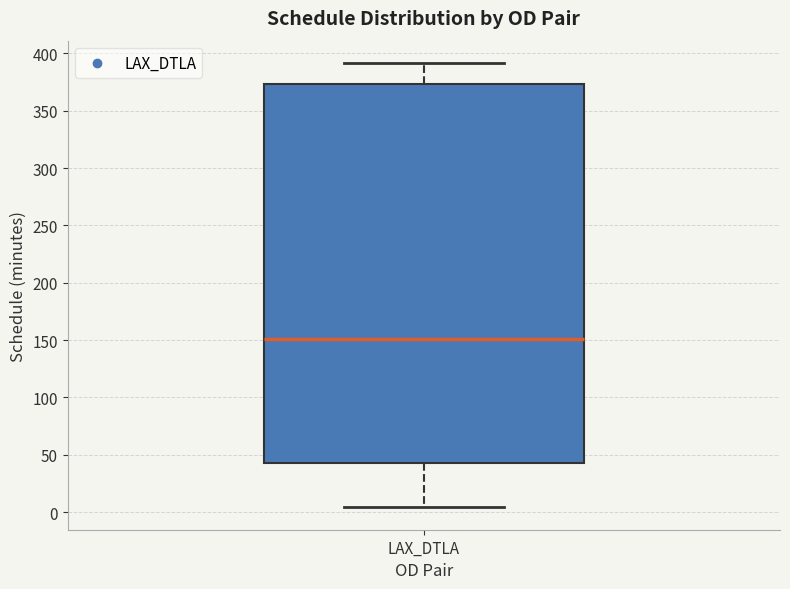

Transcribe this box plot: give where the median line is, the range the box spans, and where the two whiskers end, as read against the y-axis. The values are not printed on the chart, so give them approximately, as read against the axis.

median 150, box 45 to 375, whiskers 5 to 390